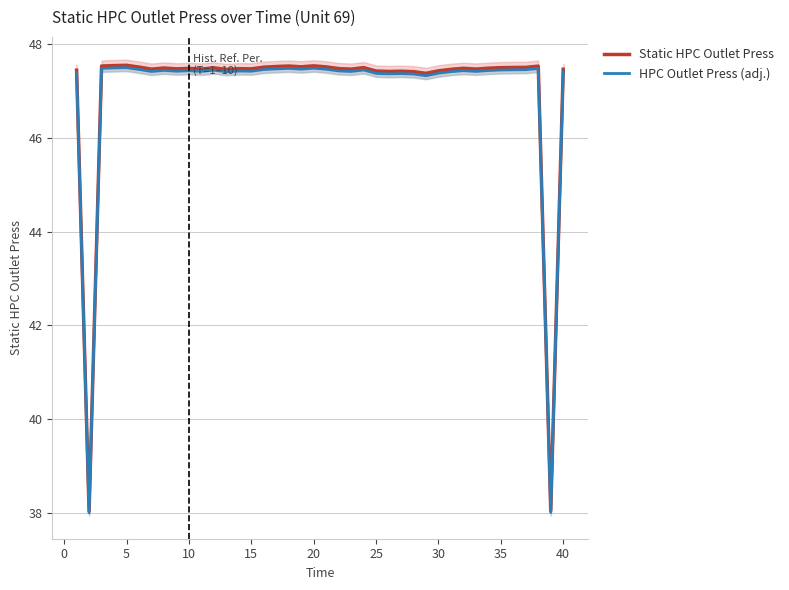

What is the value of the Static HPC Outlet Press point at the 20th from the left?

47.5